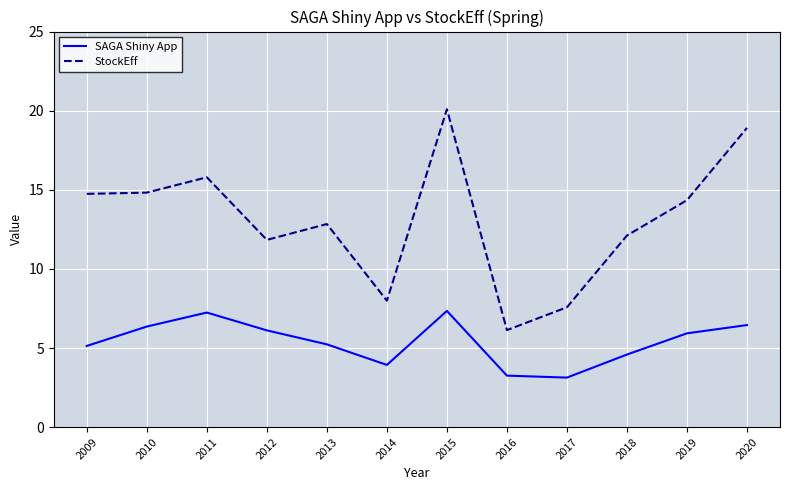

How many values in the SAGA Shiny App series exceed 5?

8